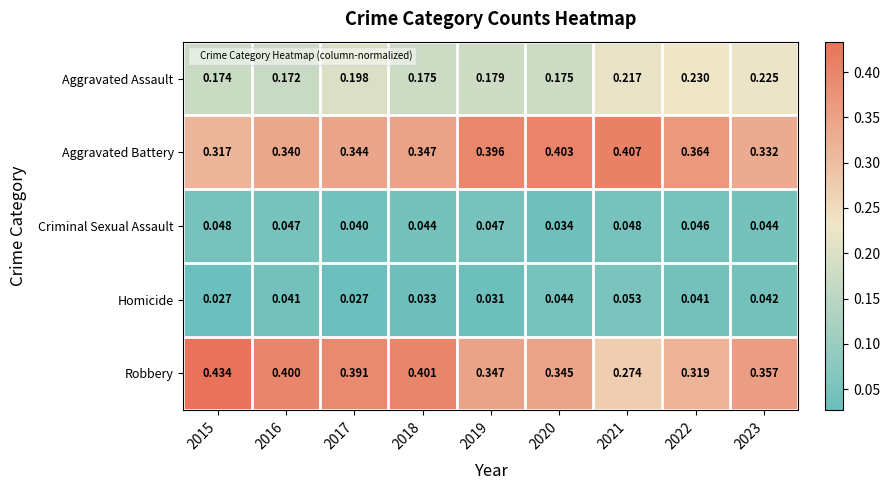

Between 2017 and 2021, which series saw the biggest shift?

Robbery